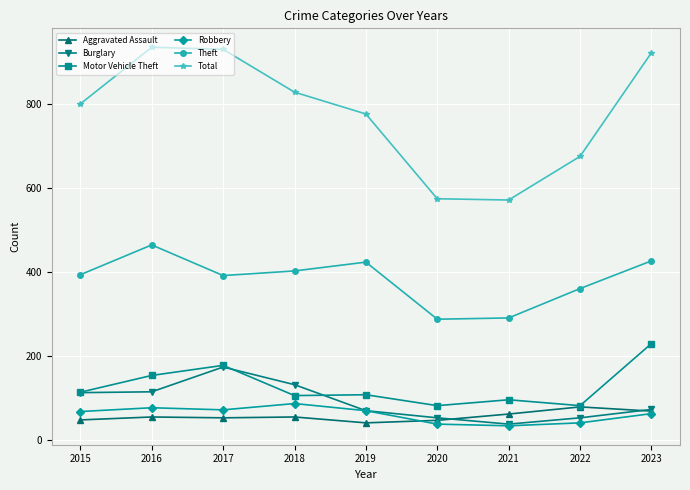

Is it true that Theft equals 571 at 2018?

False